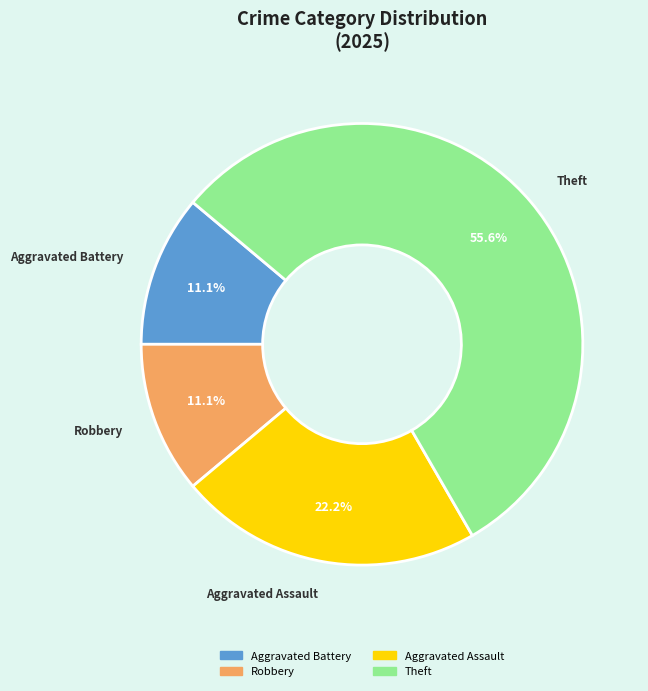

Is the sum of Aggravated Assault and Theft greater than half?

Yes